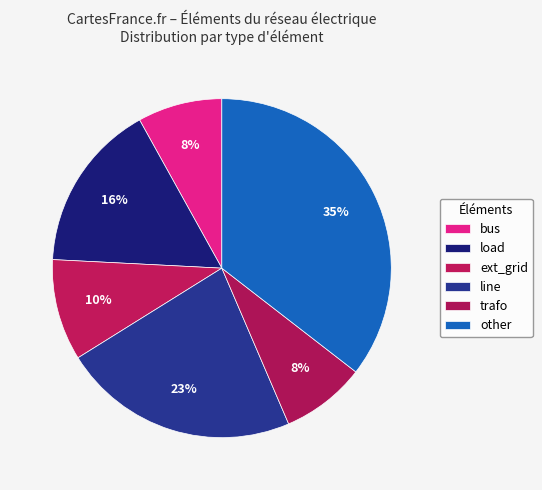

Is there any slice that represents more than half of the pie?

No